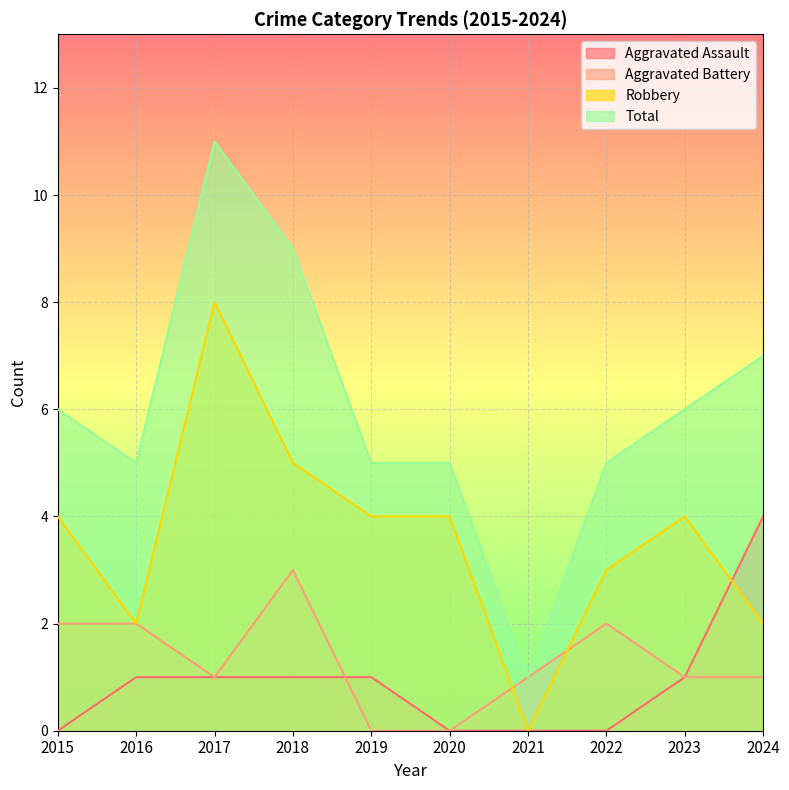

What is the highest value of the Total series?

11